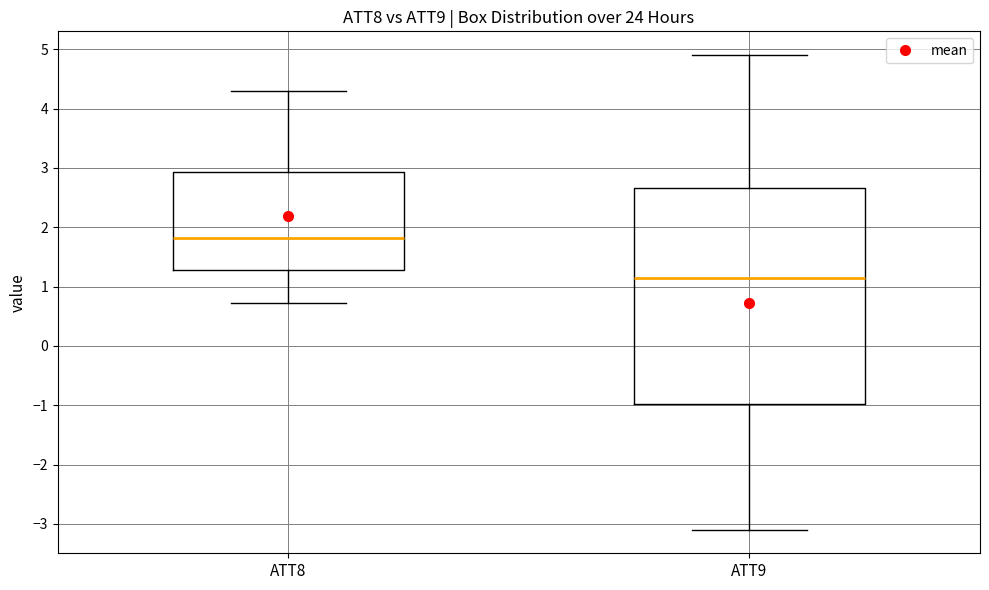

Reading left to right, read every box against the y-axis: the position of its median line, the range the box covers, and the ends of its whiskers. The values are not printed on the chart, so give them approximately, as read against the axis.

ATT8: median 1.8, box 1.3 to 2.9, whiskers 0.7 to 4.3
ATT9: median 1.1, box -1.0 to 2.7, whiskers -3.1 to 4.9